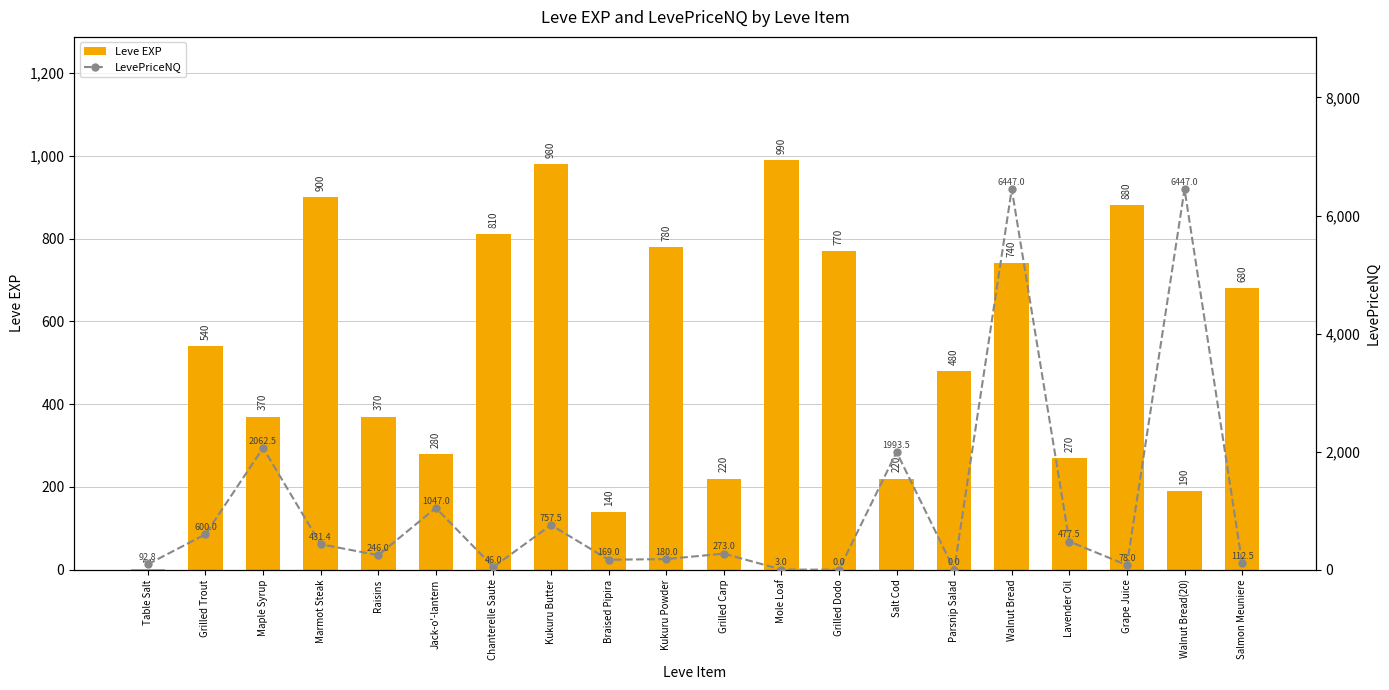

What is the label of the 7th bar from the left?

Chanterelle Saute